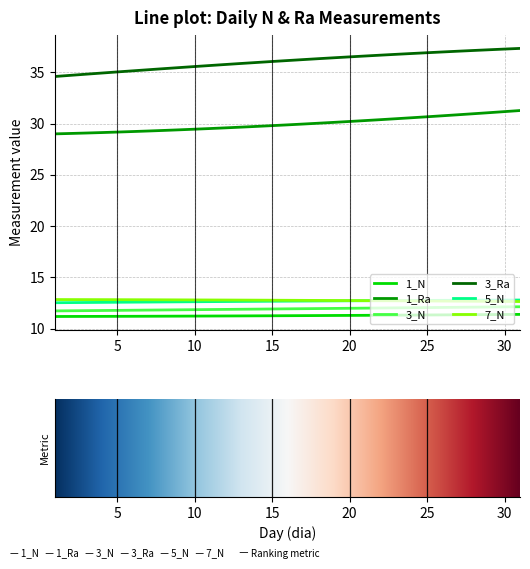

Which series has the widest spread of values?

3_Ra